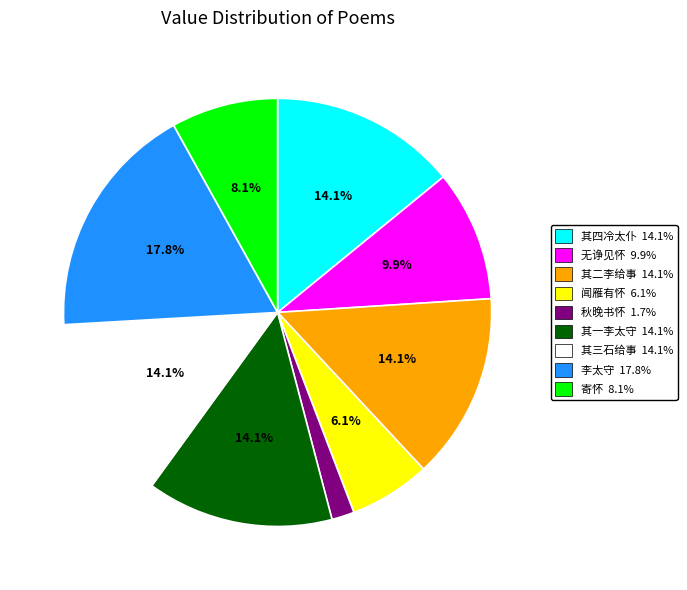

Does any single category account for the majority?

No